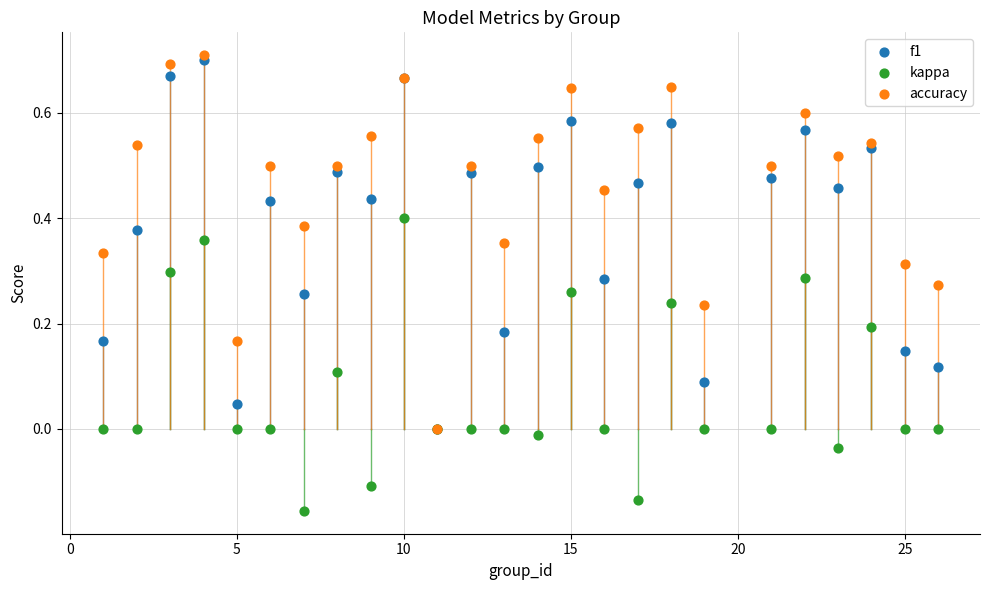

Which series reaches the maximum Y coordinate?

accuracy